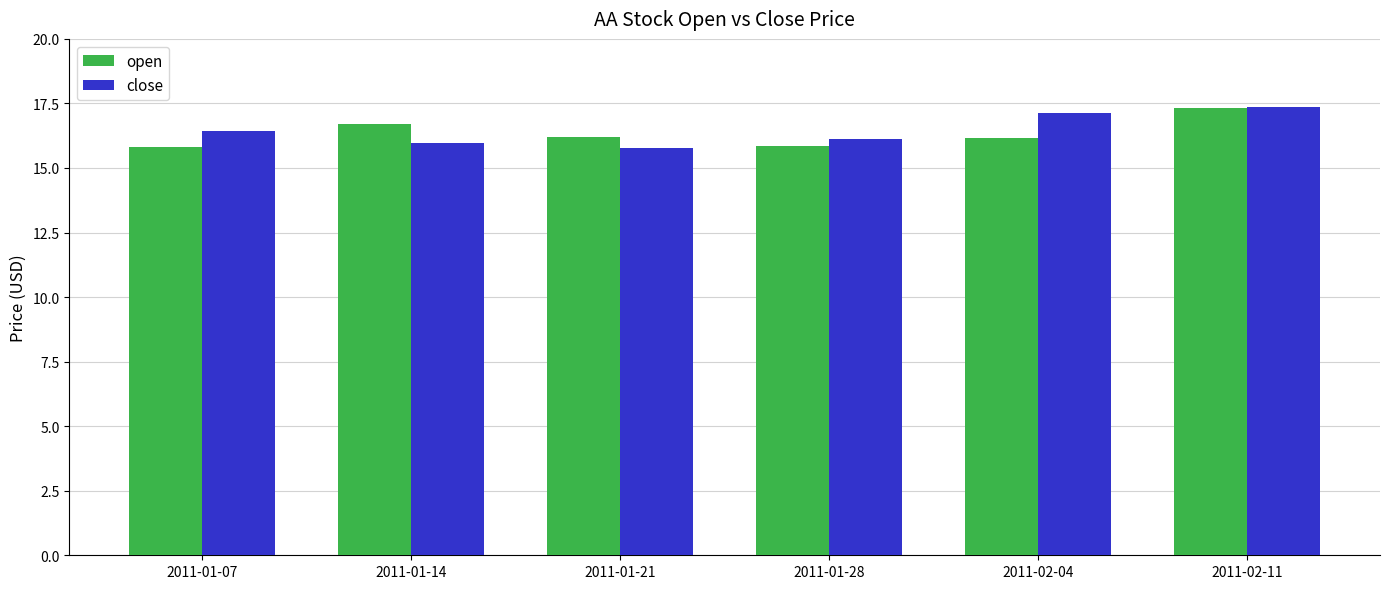

What is the label of the 4th bar from the right?

2011-01-21